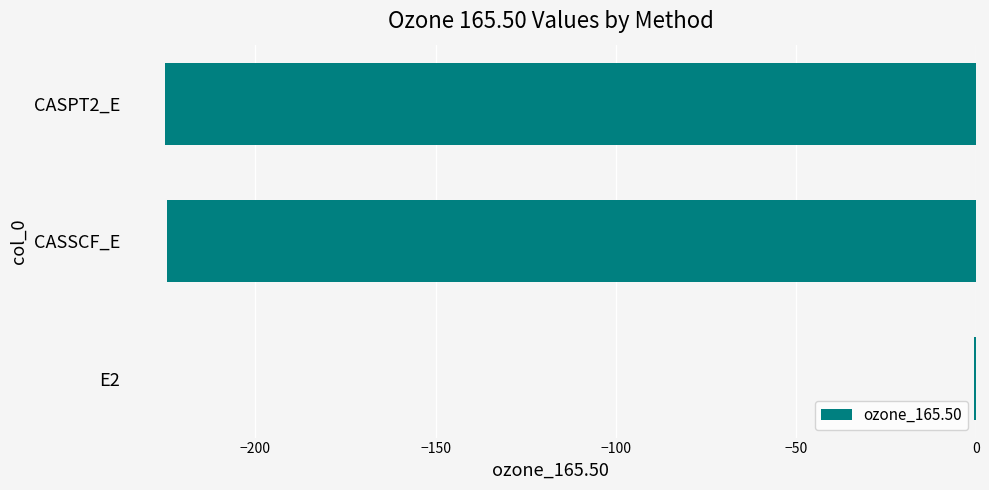

What is the sum of the values at CASPT2_E and CASSCF_E?

-449.5